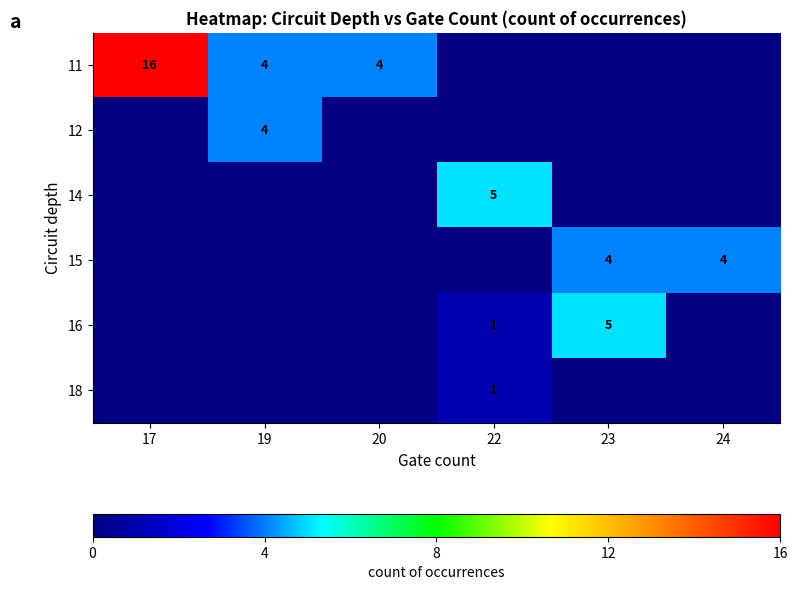

Is the value of 18 at 22 greater than the value of 15 at 24?

No